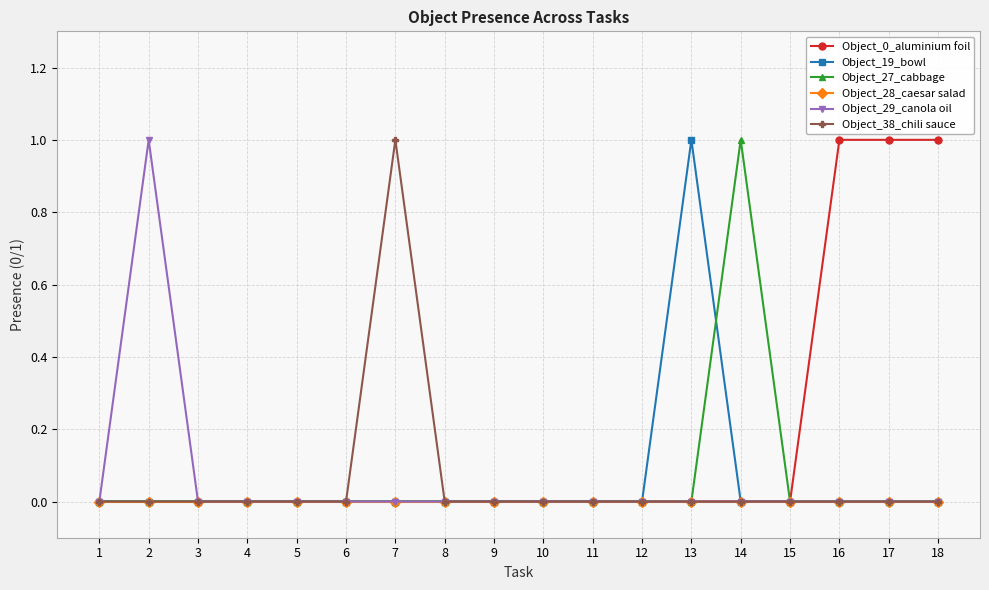

Reading right to left, list all the values displayed in this chart.

Object_0_aluminium foil: 18=1	17=1	16=1	15=0	14=0	13=0	12=0	11=0	10=0	9=0	8=0	7=0	6=0	5=0	4=0	3=0	2=0	1=0
Object_19_bowl: 18=0	17=0	16=0	15=0	14=0	13=1	12=0	11=0	10=0	9=0	8=0	7=0	6=0	5=0	4=0	3=0	2=0	1=0
Object_27_cabbage: 18=0	17=0	16=0	15=0	14=1	13=0	12=0	11=0	10=0	9=0	8=0	7=0	6=0	5=0	4=0	3=0	2=0	1=0
Object_28_caesar salad: 18=0	17=0	16=0	15=0	14=0	13=0	12=0	11=0	10=0	9=0	8=0	7=0	6=0	5=0	4=0	3=0	2=0	1=0
Object_29_canola oil: 18=0	17=0	16=0	15=0	14=0	13=0	12=0	11=0	10=0	9=0	8=0	7=0	6=0	5=0	4=0	3=0	2=1	1=0
Object_38_chili sauce: 18=0	17=0	16=0	15=0	14=0	13=0	12=0	11=0	10=0	9=0	8=0	7=1	6=0	5=0	4=0	3=0	2=0	1=0